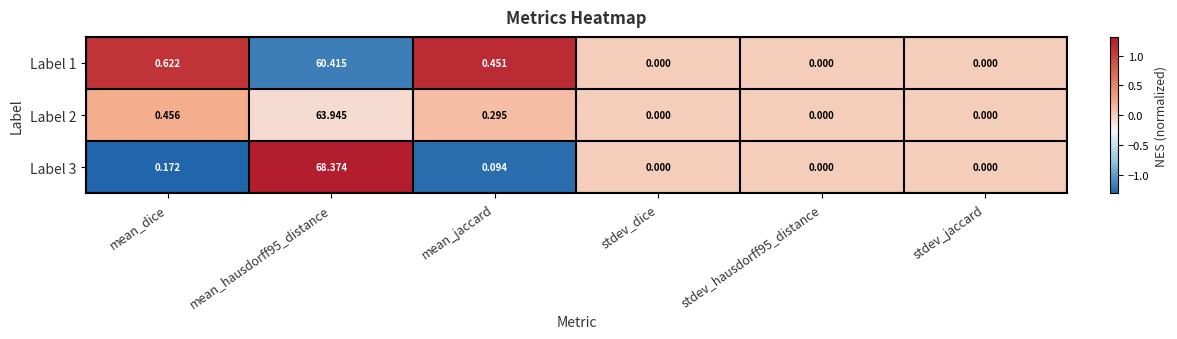

Where is Label 2 nearest to the value 31?

mean_dice